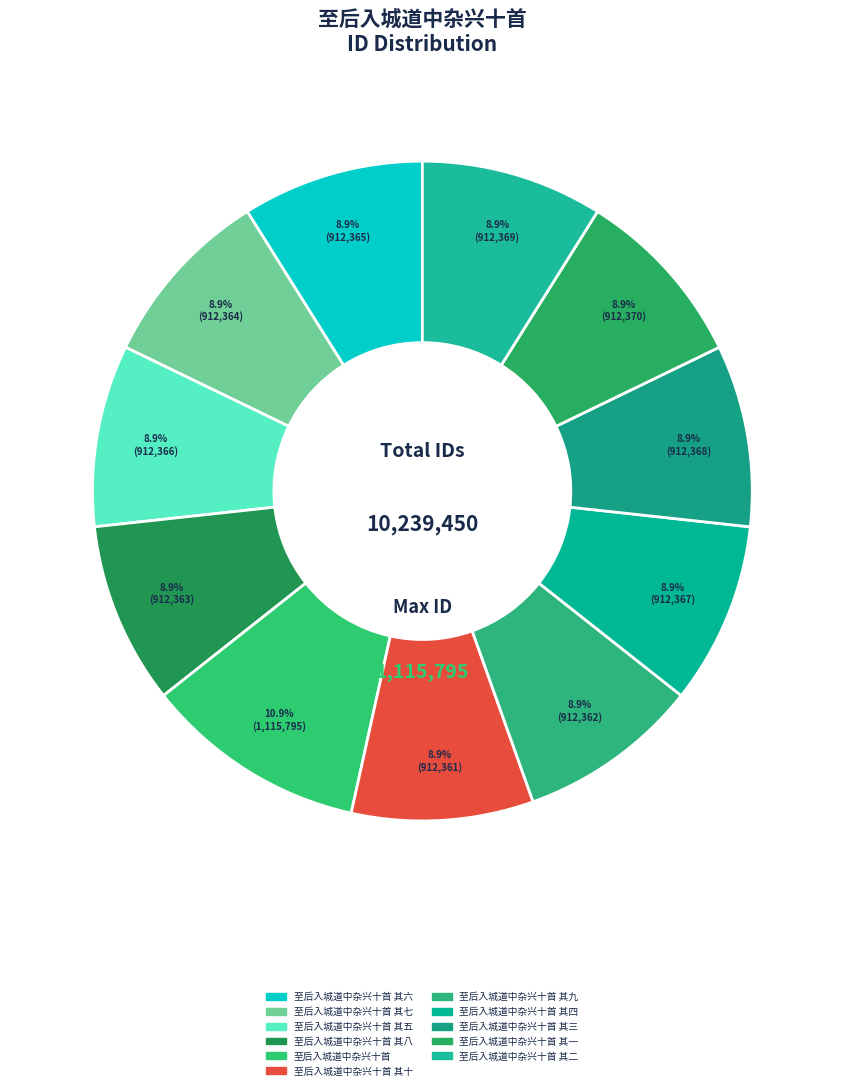

How many slices are in this pie chart?

11